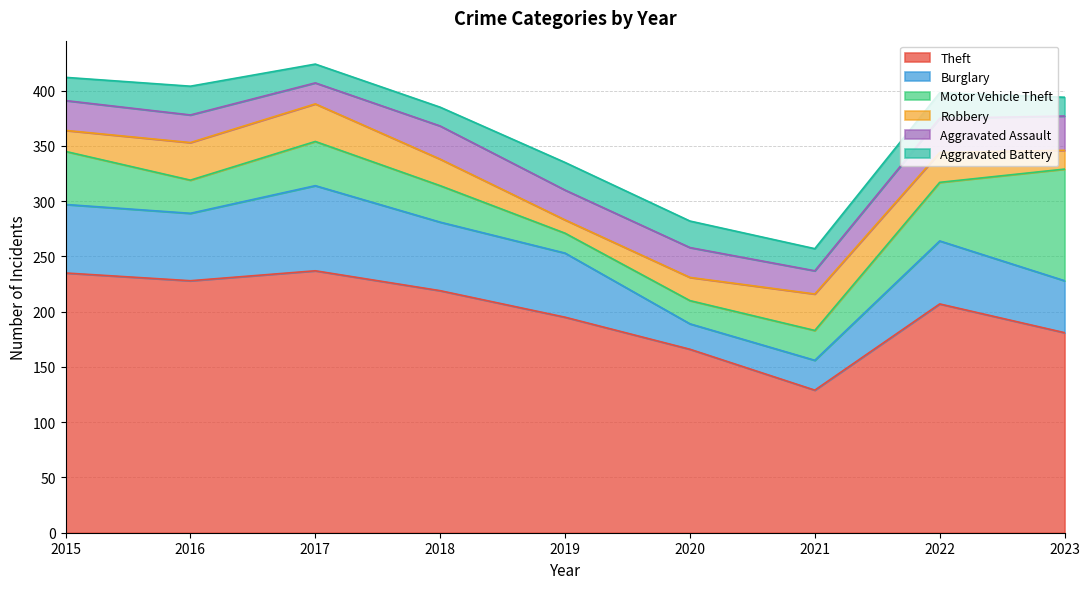

Read the Motor Vehicle Theft value at 2021, to the nearest 10.

30